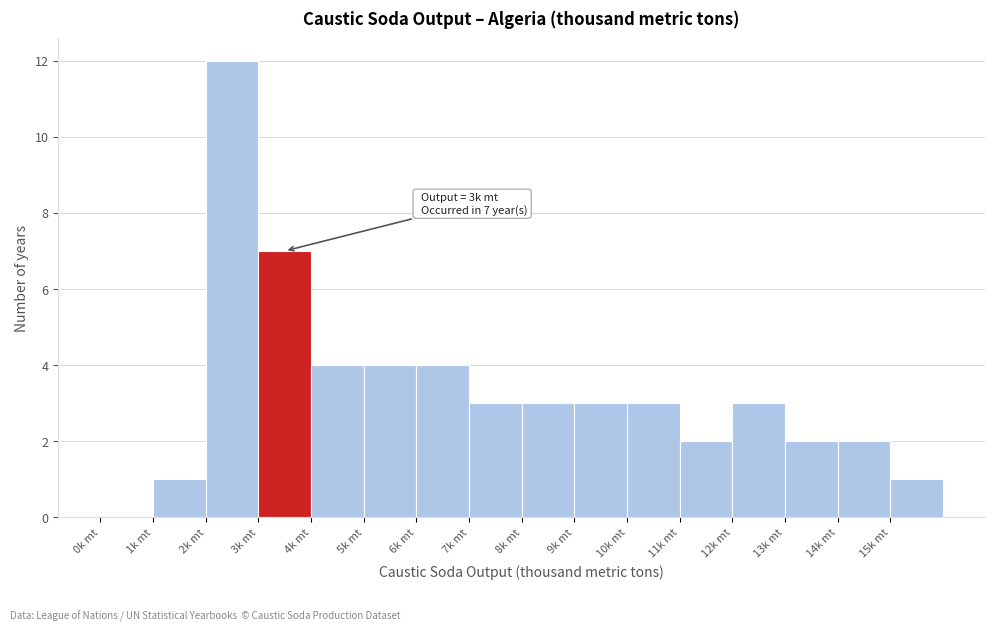

Which range on the x-axis has the tallest bar?

2 to 3